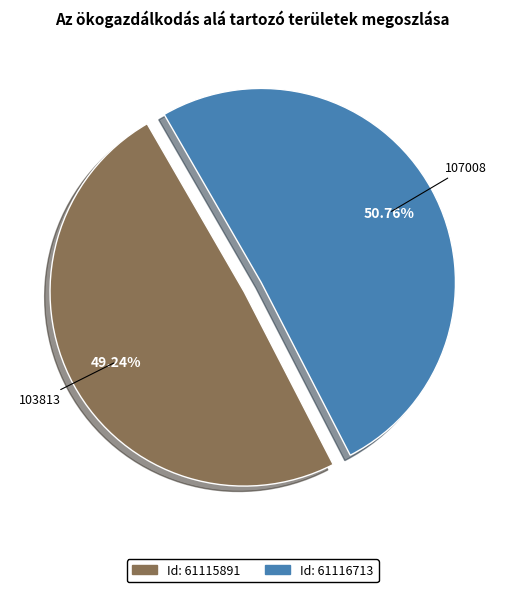

Is there a majority slice in this chart?

Yes